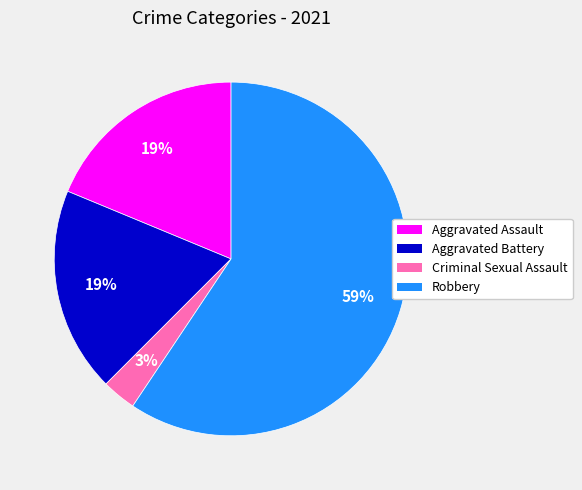

How many segments does this pie chart have?

4